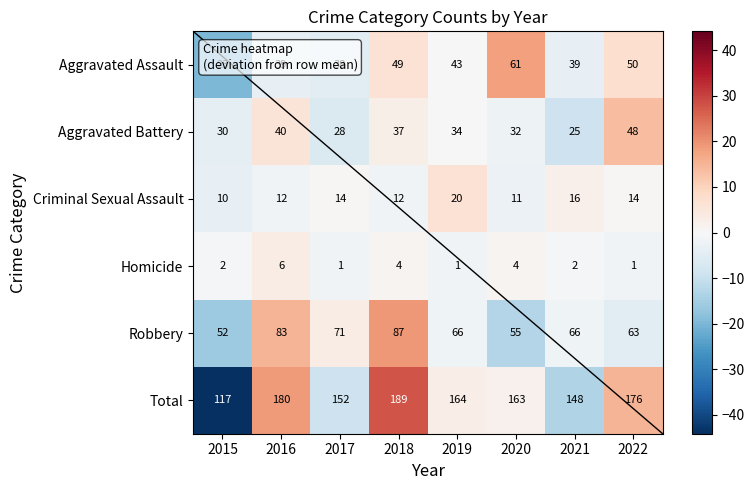

Rank the series at 2015 from lowest to highest value.

Homicide, Criminal Sexual Assault, Aggravated Assault, Aggravated Battery, Robbery, Total